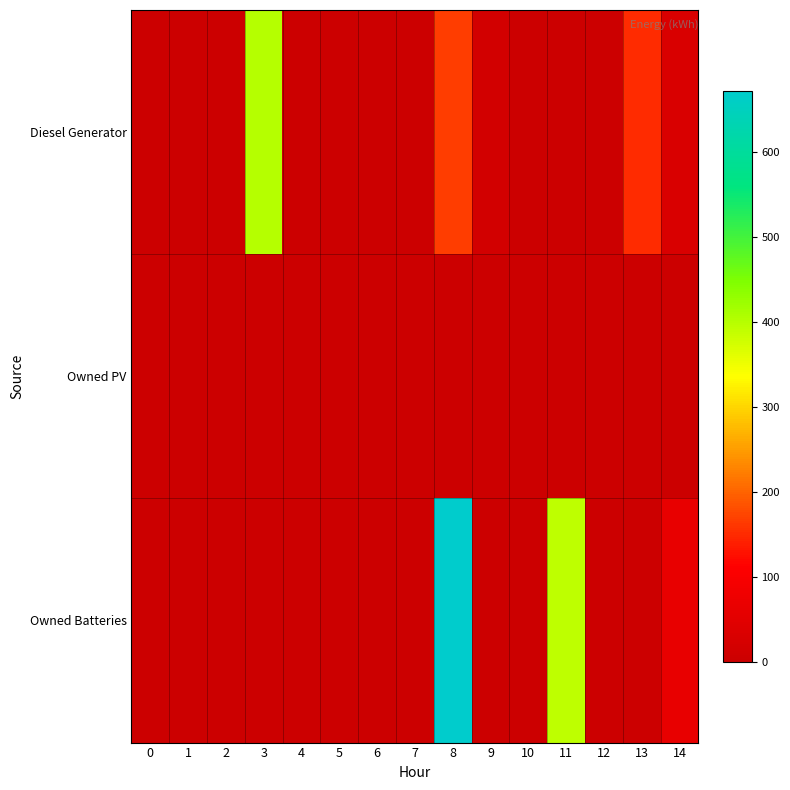

List the series in order of their overall mean, highest first.

Owned Batteries, Diesel Generator, Owned PV